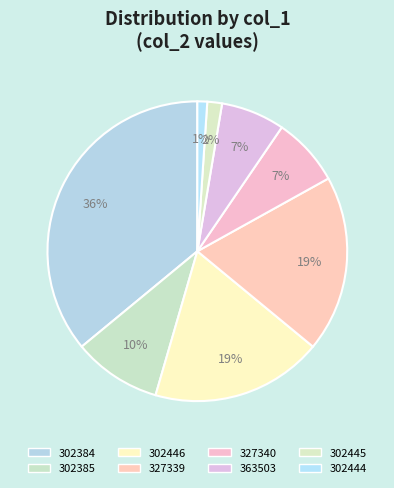

Approximately how many times larger is the value at 302384 compared to 302444?

34.0